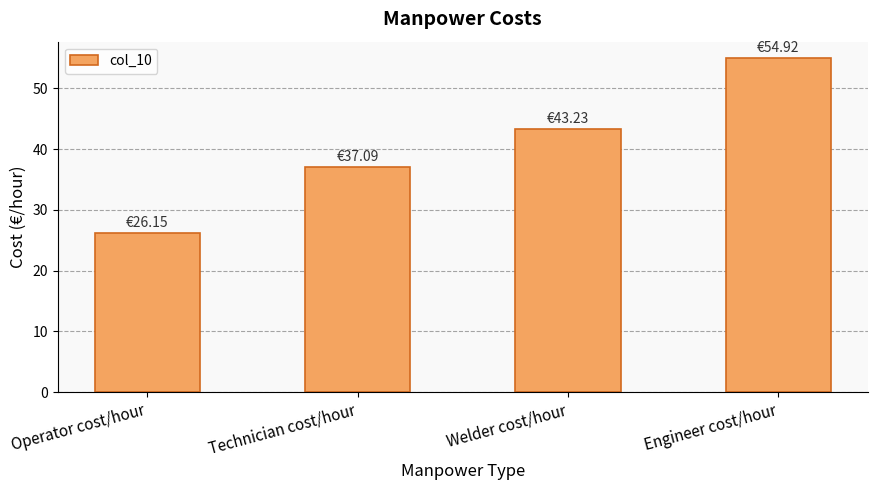

Rank the categories by value from highest to lowest.

Engineer cost/hour, Welder cost/hour, Technician cost/hour, Operator cost/hour